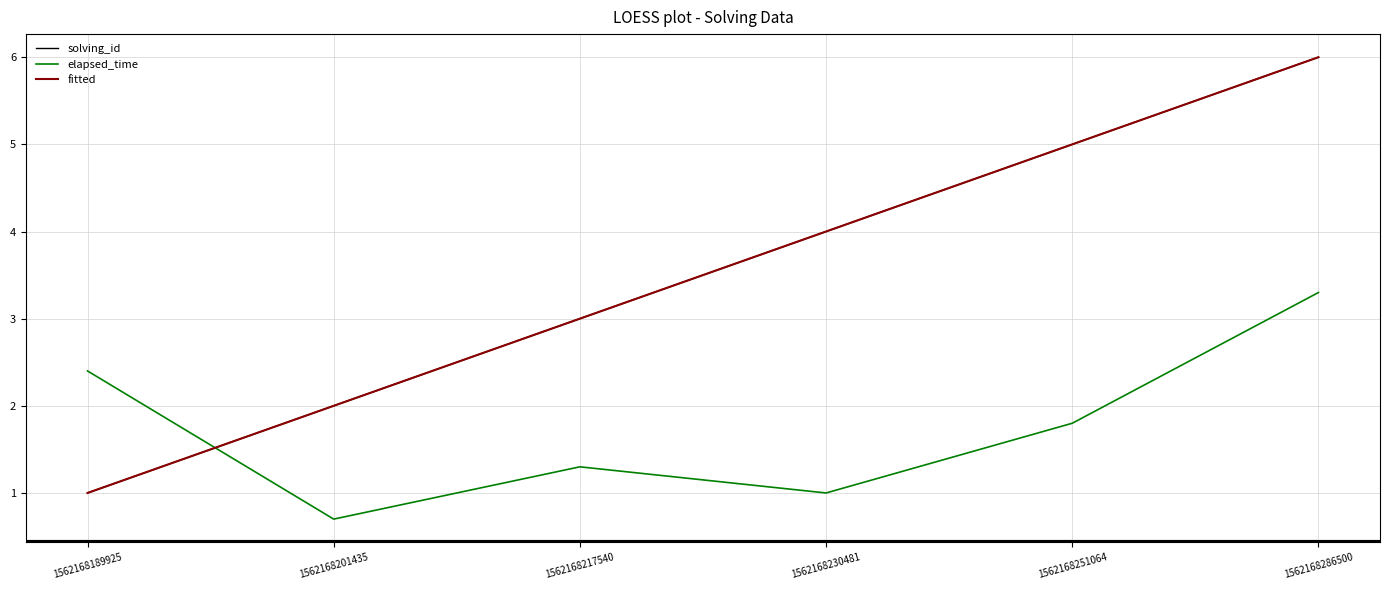

True or false: elapsed_time has a value of 1.8 at 1562168251064.

True